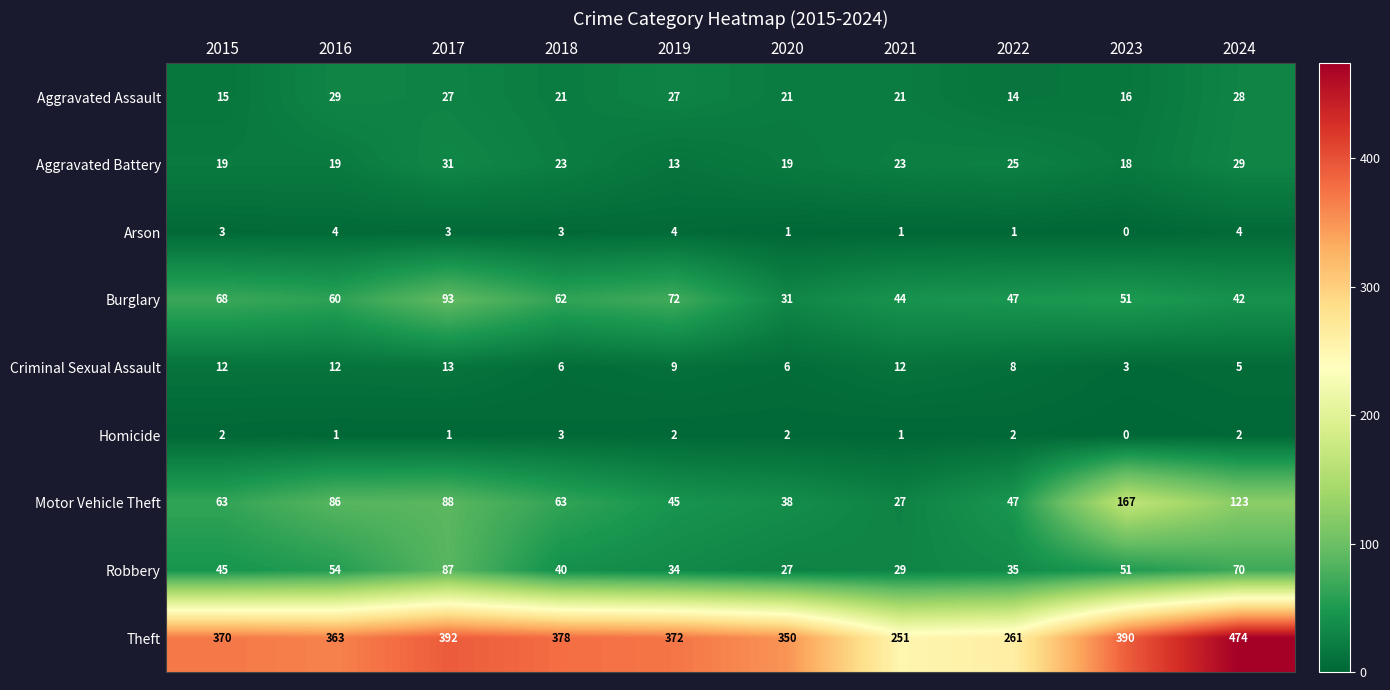

Which series has the largest range (max minus min)?

Theft